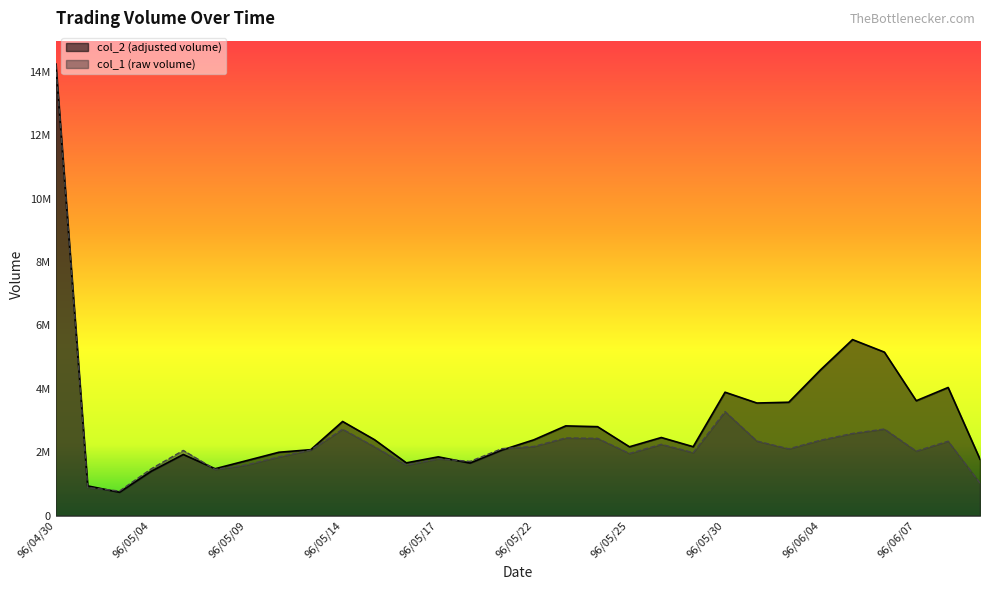

What is the total value across all series at 96/05/18?

3368720